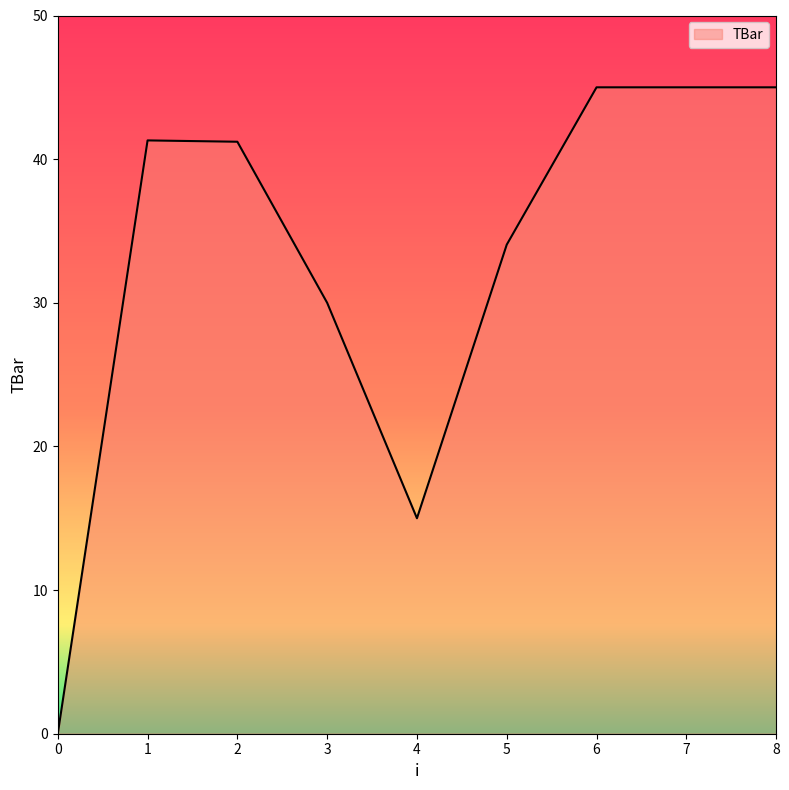

What is the approximate value at 3?

30.0